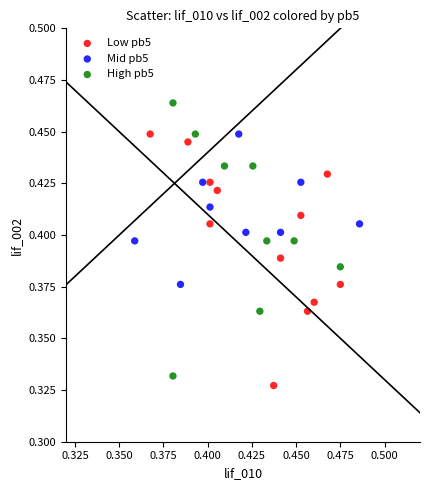

Which series has the largest Y range (max minus min)?

High pb5